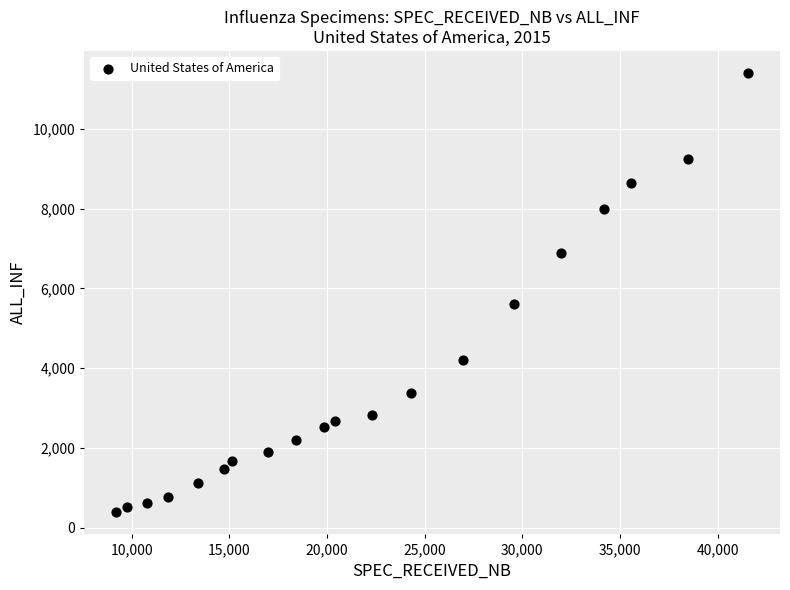

What is the range of X values (max minus min)?

32391